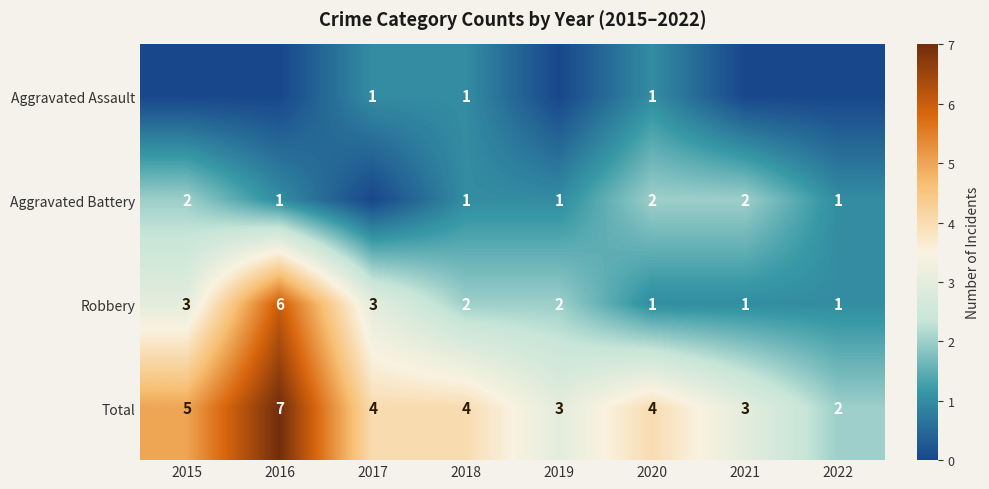

Count the Robbery values in the range 1 to 3.

7